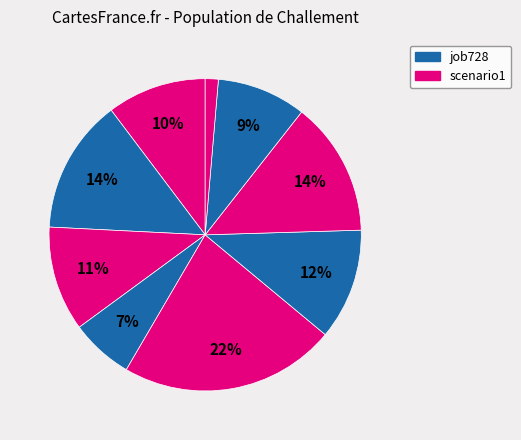

To the nearest percent, what is the average slice percentage?

11%